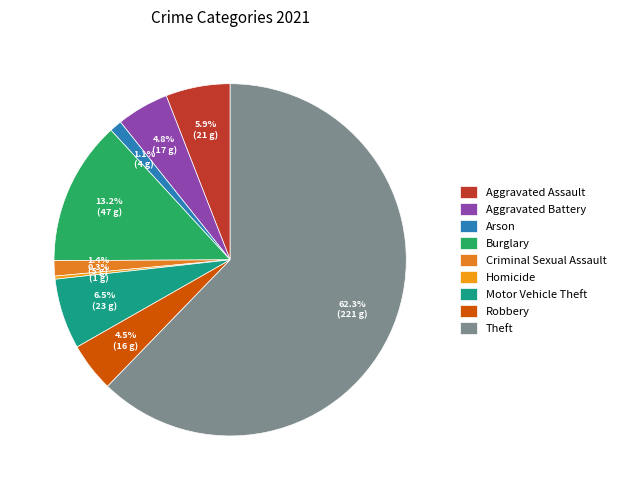

Is it true that Aggravated Assault is 6% of the pie?

True